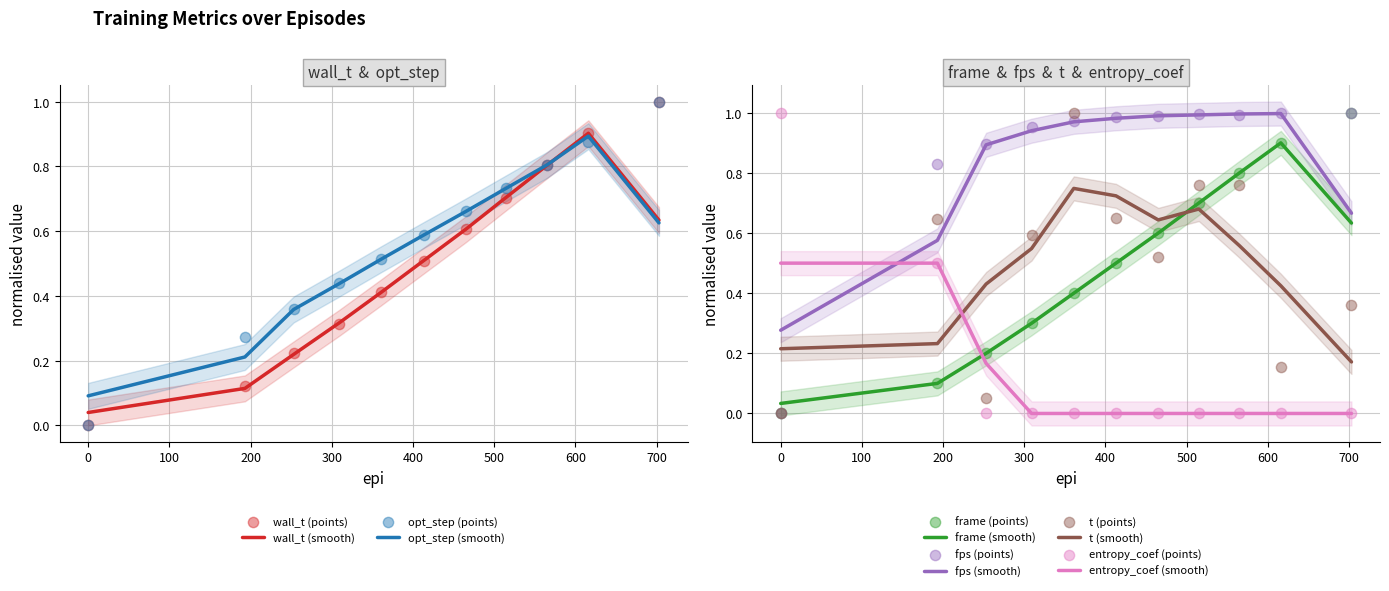

At how many categories does at least one series exceed 0?

11